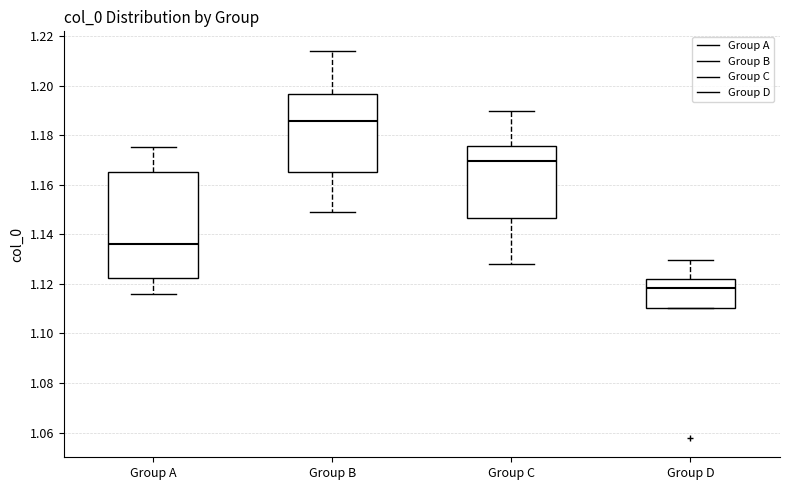

Reading left to right, transcribe this box plot: for each box, give where its median line is, the range the box spans, and where its two whiskers end, as read against the y-axis. The values are not printed on the chart, so give them approximately, as read against the axis.

Group A: median 1.136, box 1.122 to 1.164, whiskers 1.116 to 1.176
Group B: median 1.186, box 1.164 to 1.196, whiskers 1.148 to 1.214
Group C: median 1.170, box 1.146 to 1.176, whiskers 1.128 to 1.190
Group D: median 1.118, box 1.110 to 1.122, whiskers 1.110 to 1.130